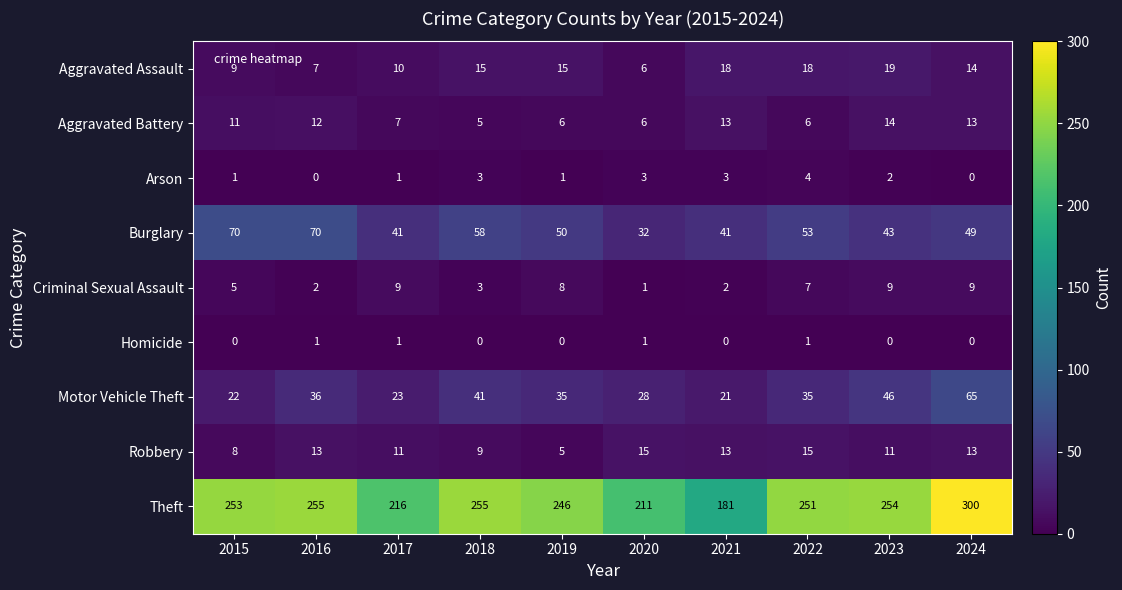

Is it true that Aggravated Assault equals 3 at 2017?

False